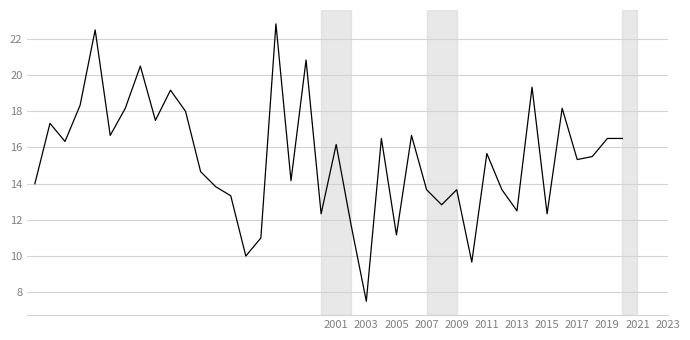

What is the difference between the maximum and minimum values?

15.3